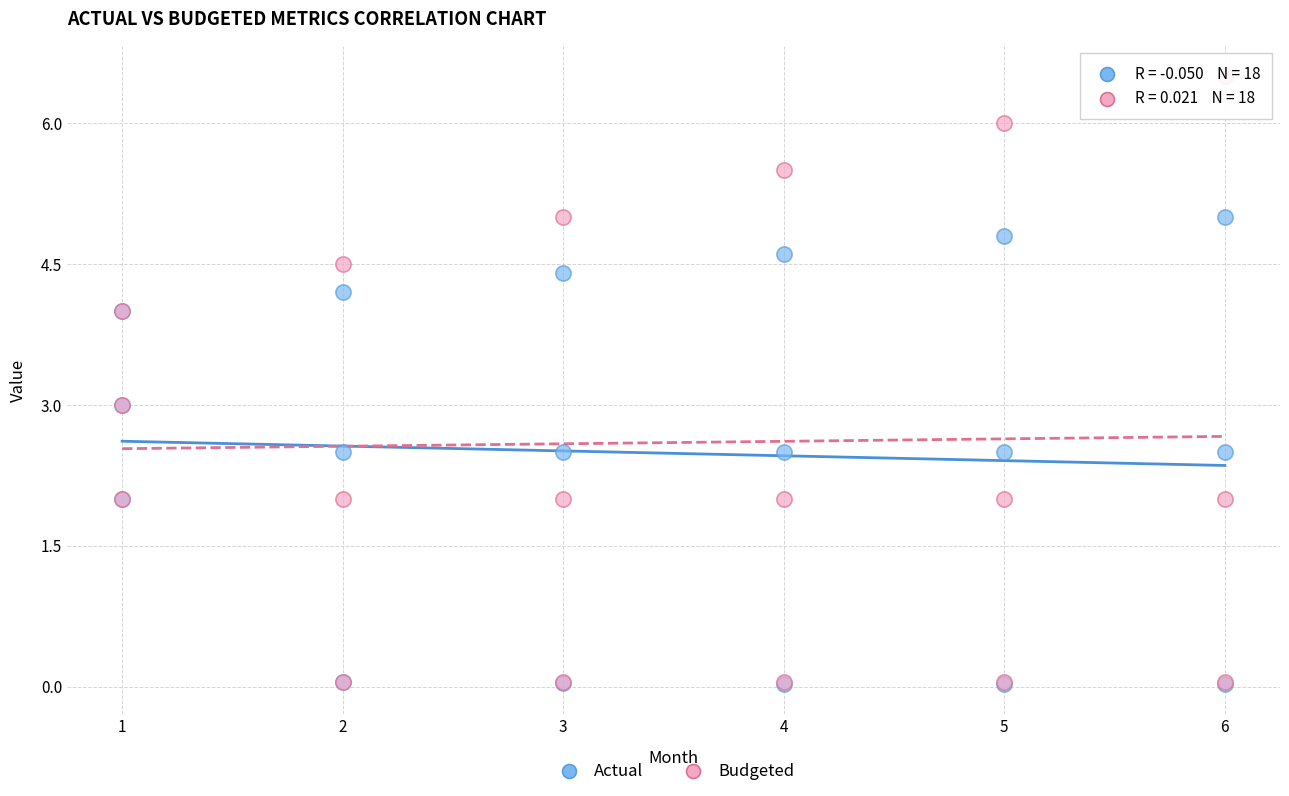

What are all the series names shown in the legend?

Actual, Budgeted